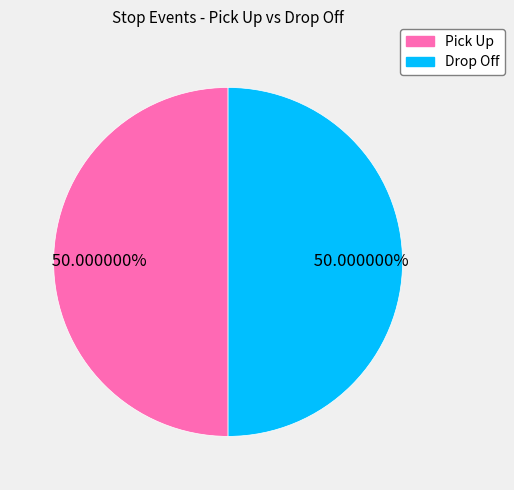

Is the sum of Pick Up and Drop Off greater than half?

Yes